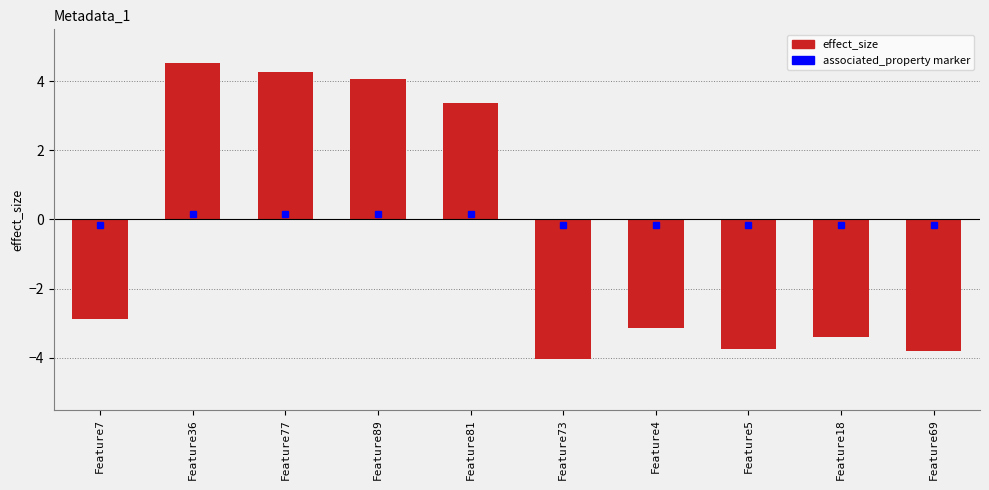

Where does the data first go above -2?

Feature36